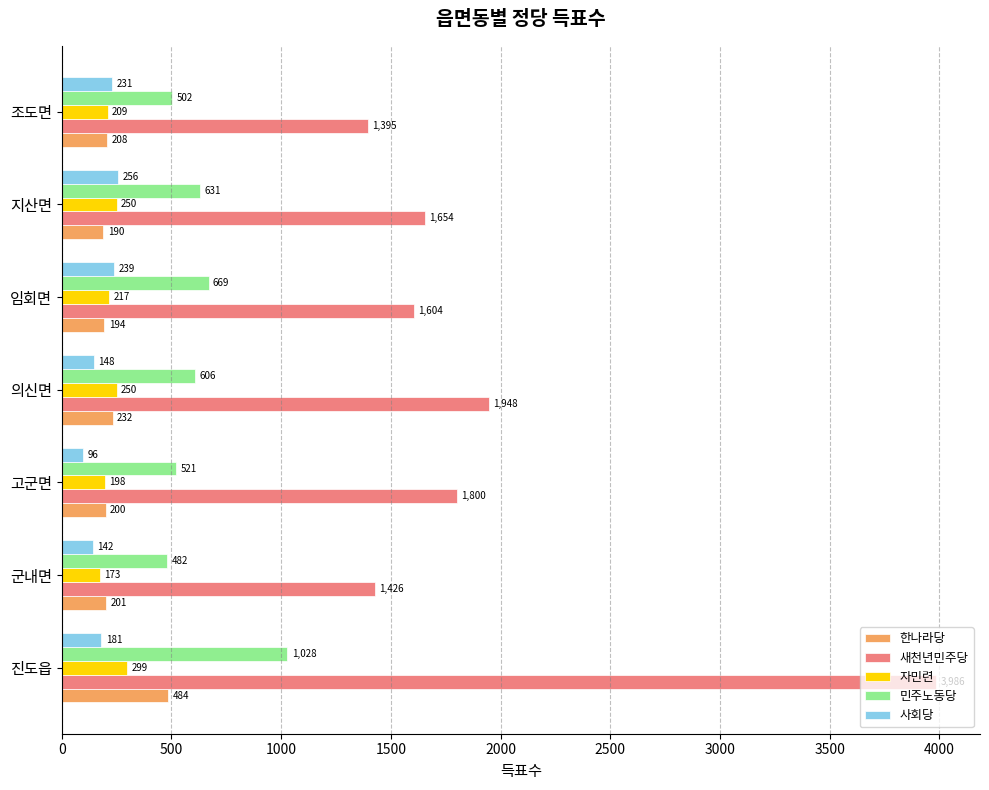

Rank the series by their maximum value, from lowest to highest.

사회당, 자민련, 한나라당, 민주노동당, 새천년민주당